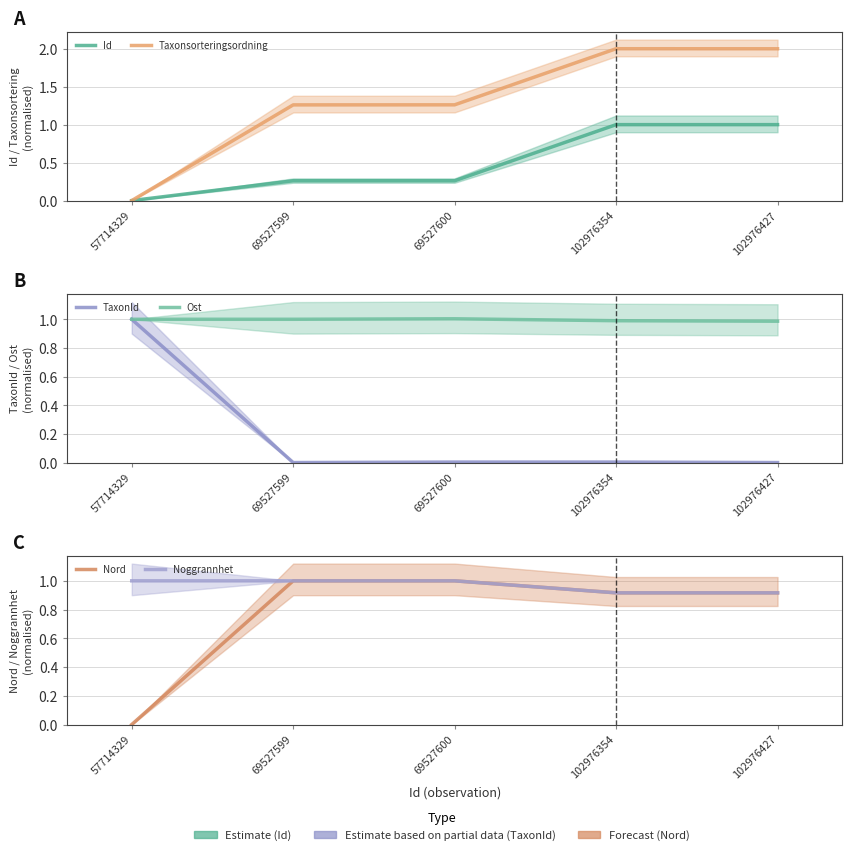

Reading left to right, transcribe all the data shown in this chart.

Id: 57714329=0.0	69527599=0.3	69527600=0.3	102976354=1.0	102976427=1.0
Taxonsorteringsordning: 57714329=0.0	69527599=1.3	69527600=1.3	102976354=2.0	102976427=2.0
TaxonId: 57714329=1.0	69527599=0.0	69527600=0.0	102976354=0.0	102976427=0.0
Ost: 57714329=1.0	69527599=1.0	69527600=1.0	102976354=1.0	102976427=1.0
Nord: 57714329=0.0	69527599=1.0	69527600=1.0	102976354=0.9	102976427=0.9
Noggrannhet: 57714329=1.0	69527599=1.0	69527600=1.0	102976354=0.9	102976427=0.9